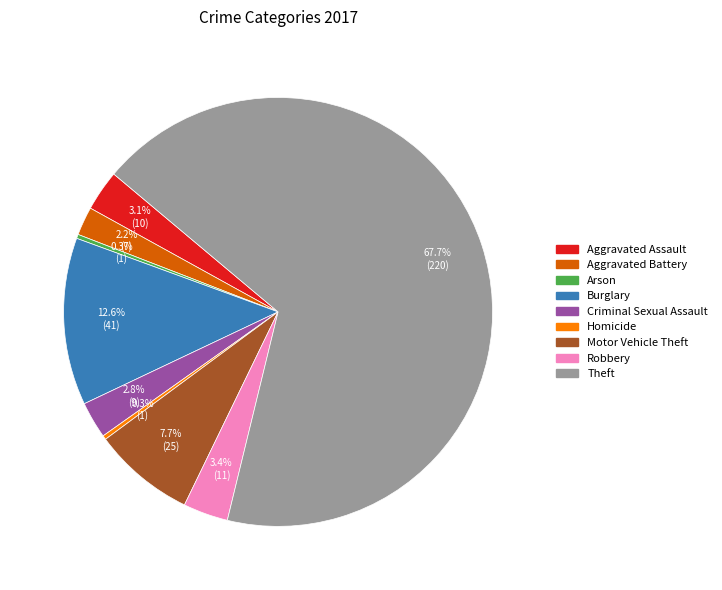

Between Theft and Homicide, which is larger?

Theft